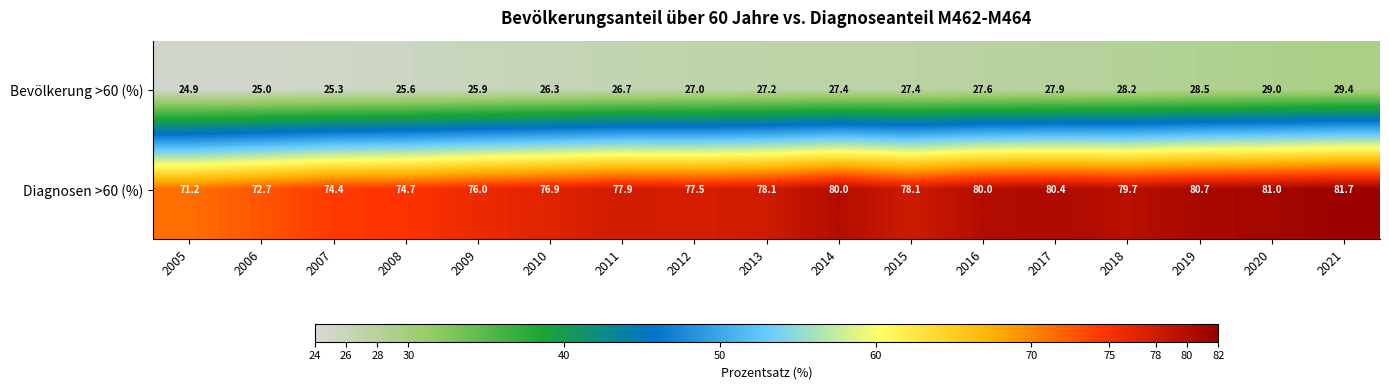

Is it true that Diagnosen >60 (%) equals 80.0 at 2014?

True